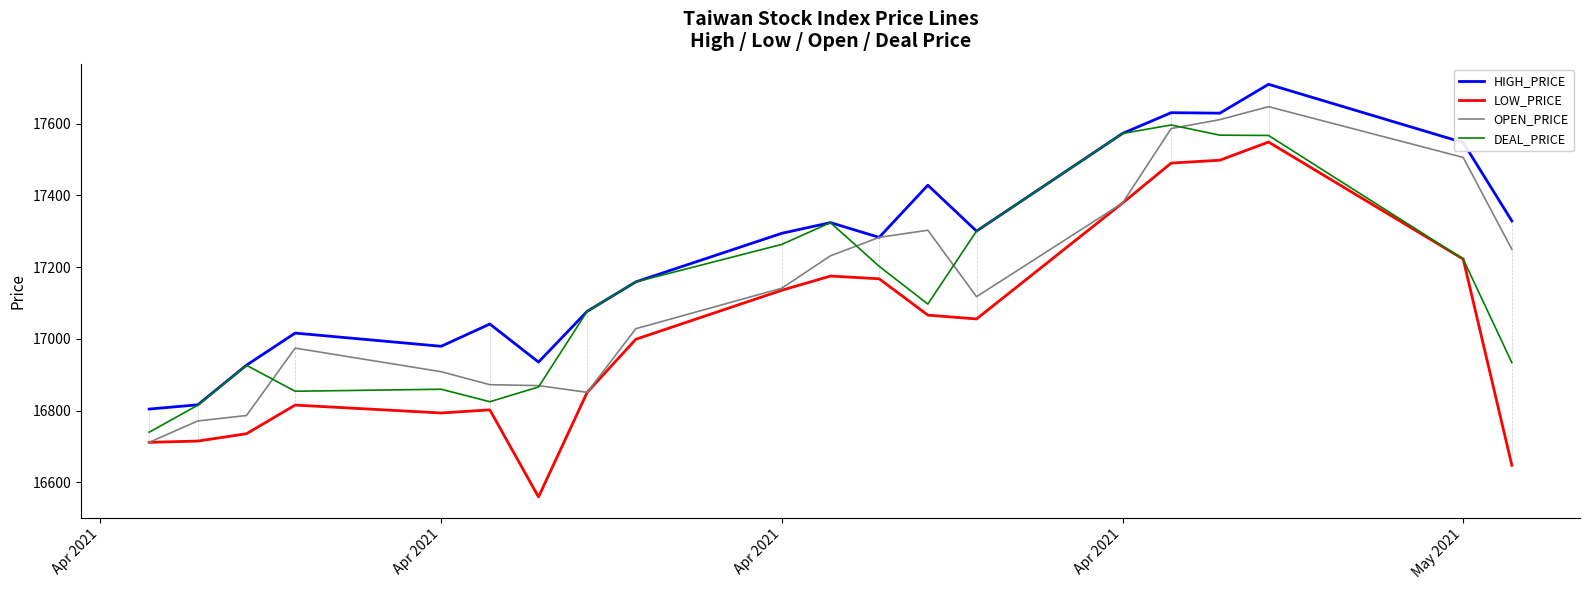

True or false: HIGH_PRICE and DEAL_PRICE intersect in this chart.

False